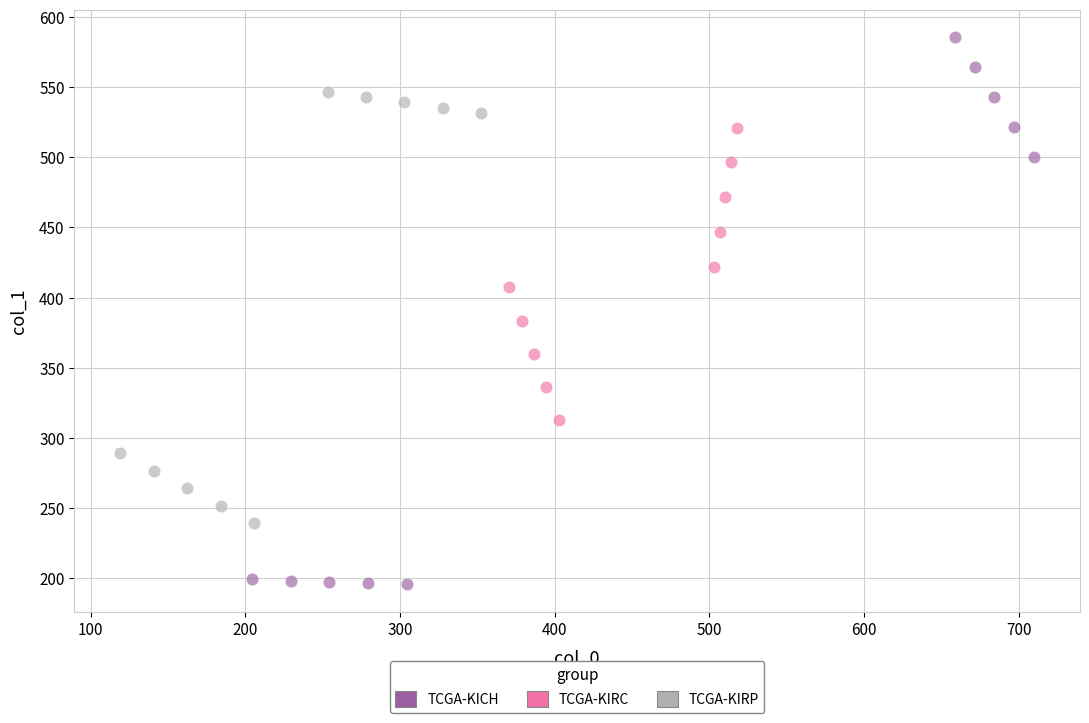

Which series has the largest Y range (max minus min)?

TCGA-KICH